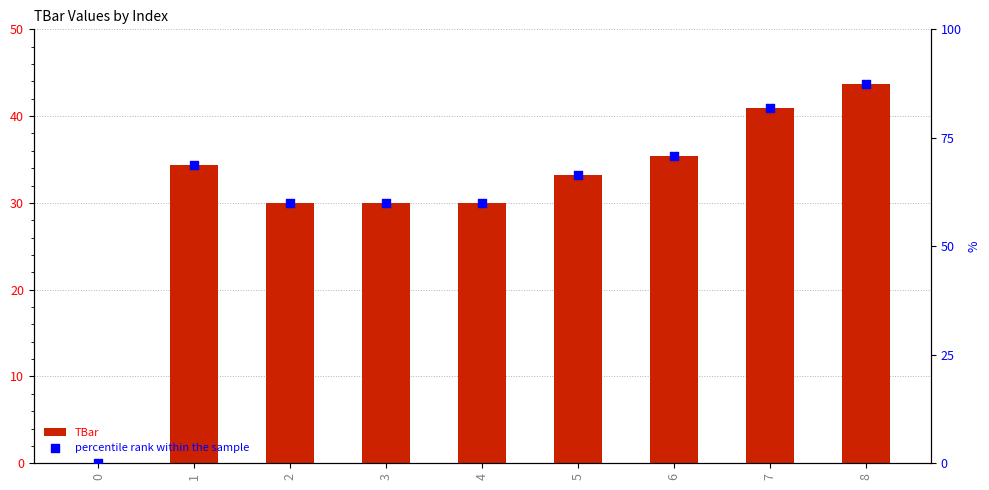

At which category is the sum across all series the highest?

8